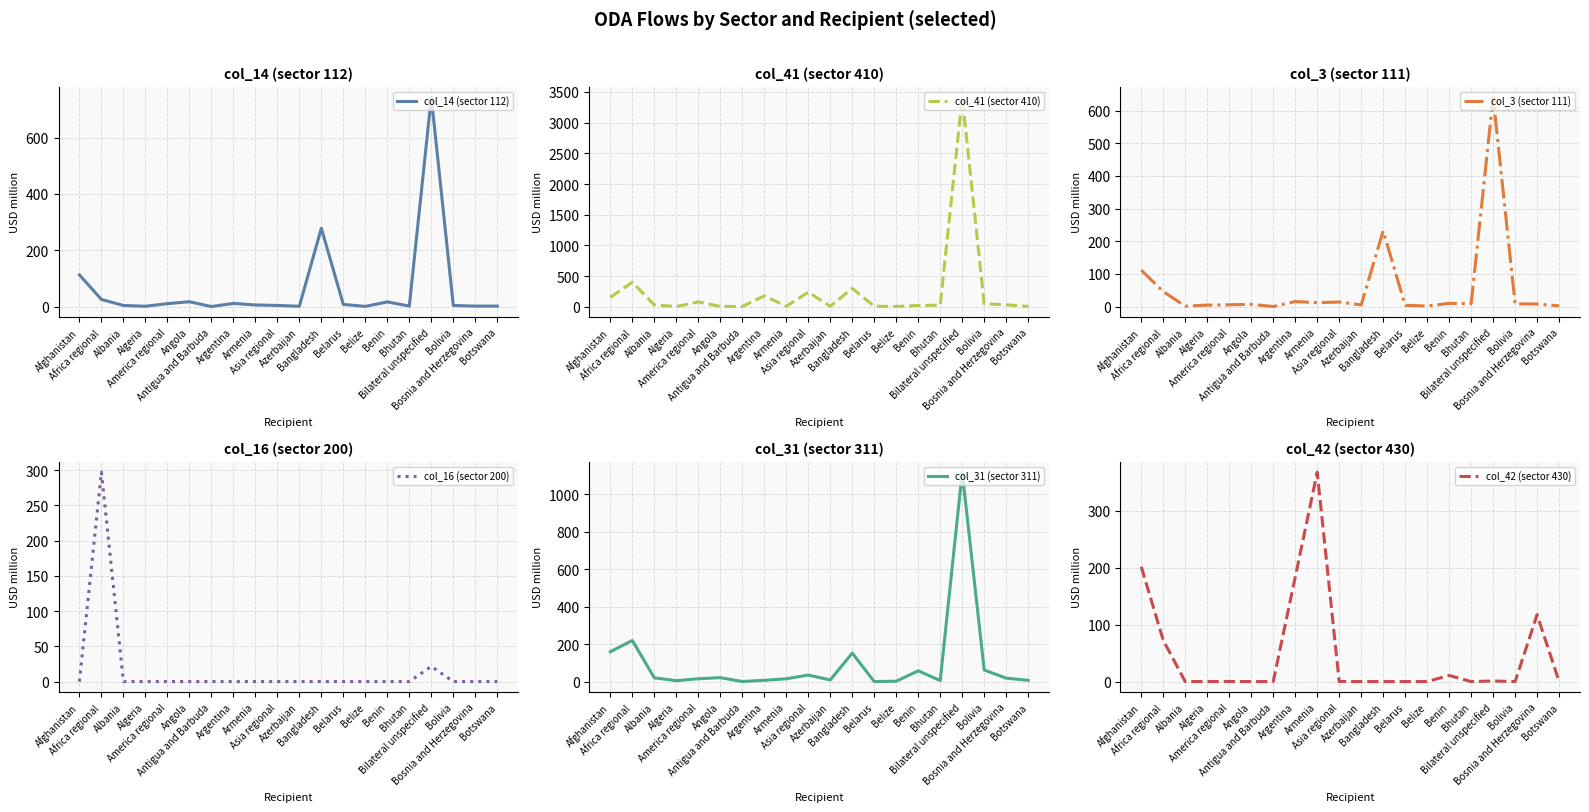

True or false: col_42 (sector 430) has a value of 0.2 at America regional.

False